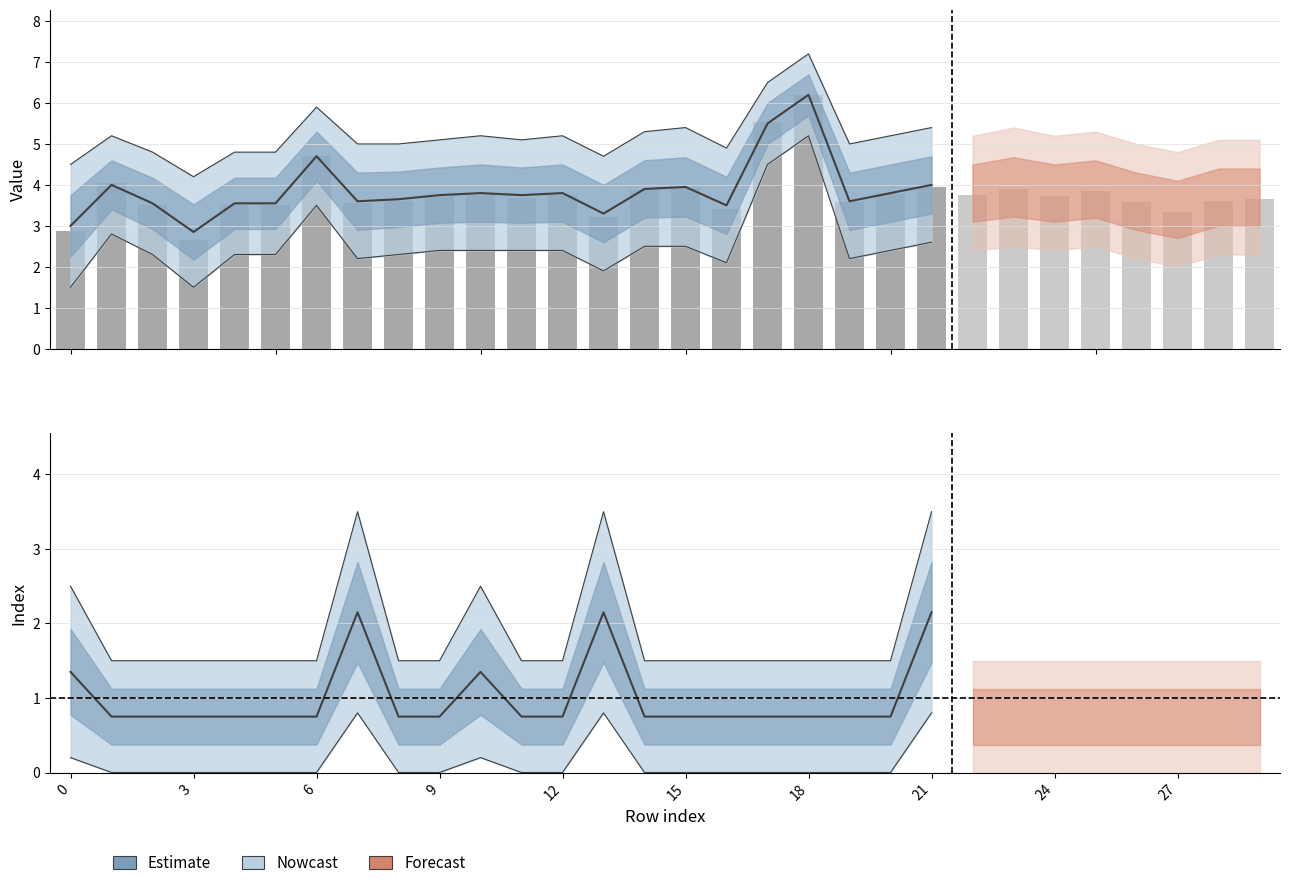

Reading left to right, extract all data points from this chart.

Value: 0=2.9	1=4.1	2=3.5	3=2.7	4=3.5	5=3.5	6=4.7	7=3.6	8=3.6	9=3.7	10=3.7	11=3.7	12=3.7	13=3.2	14=3.9	15=3.9	16=3.4	17=5.5	18=6.2	19=3.6	20=3.8	21=3.9	22=3.8	23=3.9	24=3.7	25=3.9	26=3.6	27=3.3	28=3.6	29=3.6
Index: 0=1.0	1=0.0	2=0.0	3=0.0	4=0.0	5=0.0	6=0.0	7=2.0	8=0.0	9=0.0	10=1.0	11=0.0	12=0.0	13=2.0	14=0.0	15=0.0	16=0.0	17=0.0	18=0.0	19=0.0	20=0.0	21=2.0	22=0.0	23=0.0	24=0.0	25=0.0	26=0.0	27=0.0	28=0.0	29=0.0